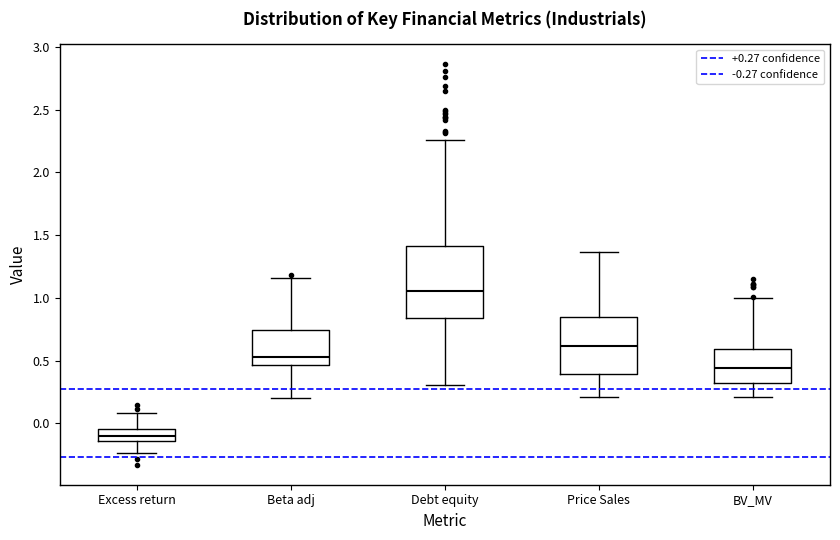

Where is the upper edge of the box for Debt equity on the y-axis? The values are not printed on the chart, so give them approximately, as read against the axis.

1.40